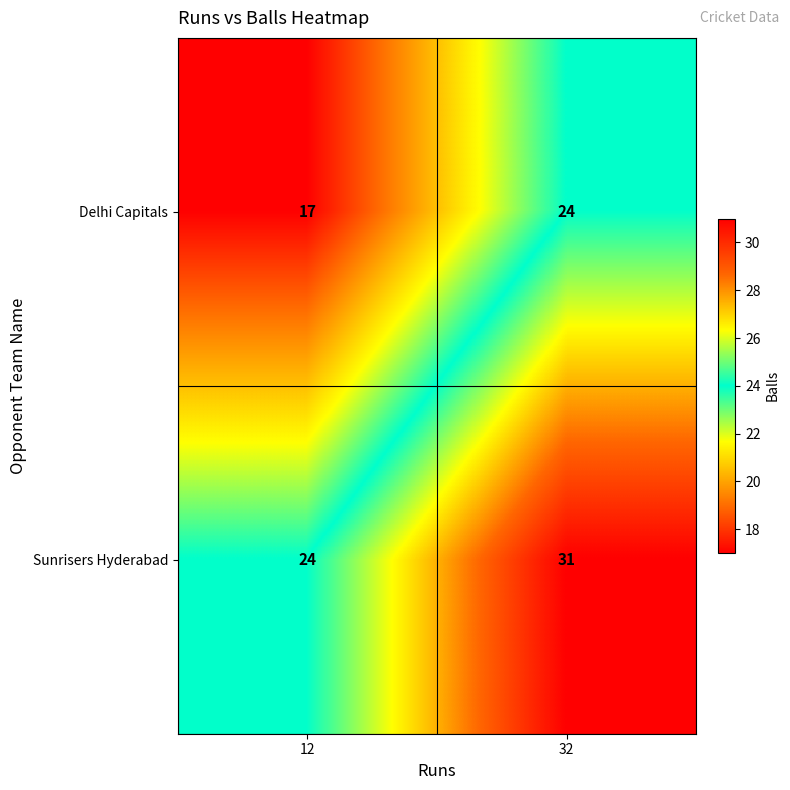

Reading left to right, list all the values displayed in this chart.

Delhi Capitals: 12=17	32=24
Sunrisers Hyderabad: 12=24	32=31